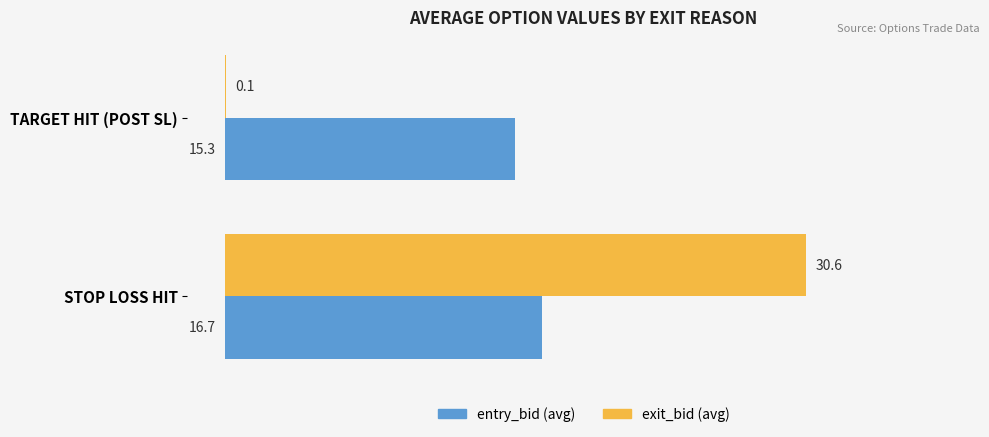

What is the sum of all exit_bid (avg) values?

30.7